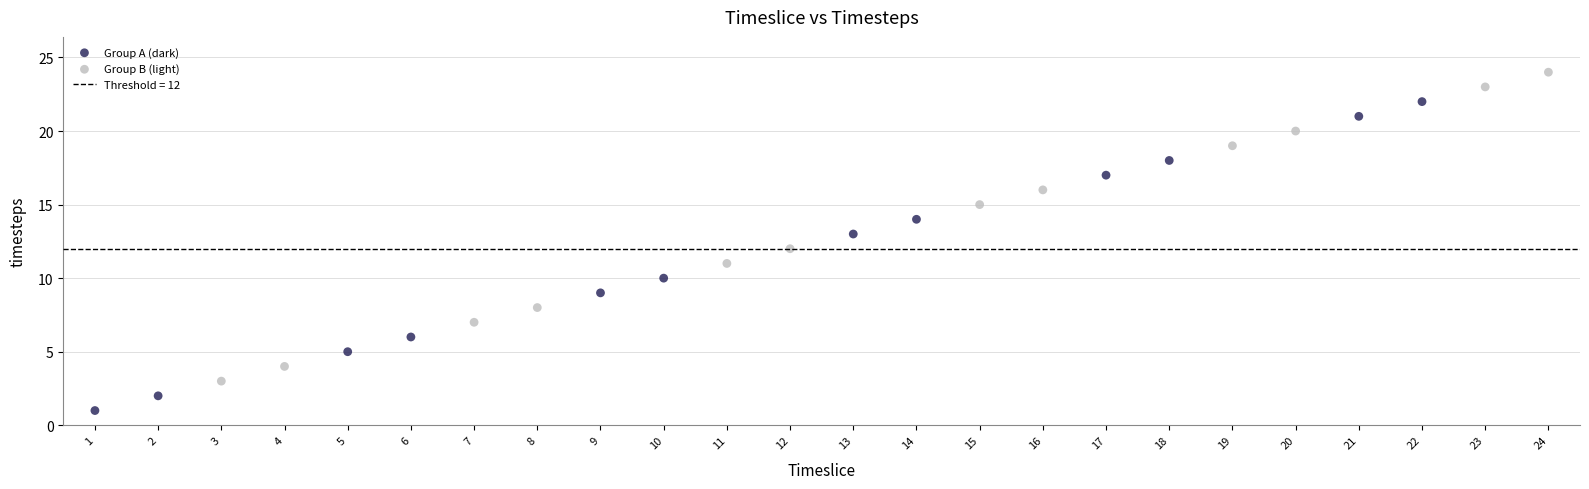

Which series reaches the maximum Y coordinate?

Group B (light)